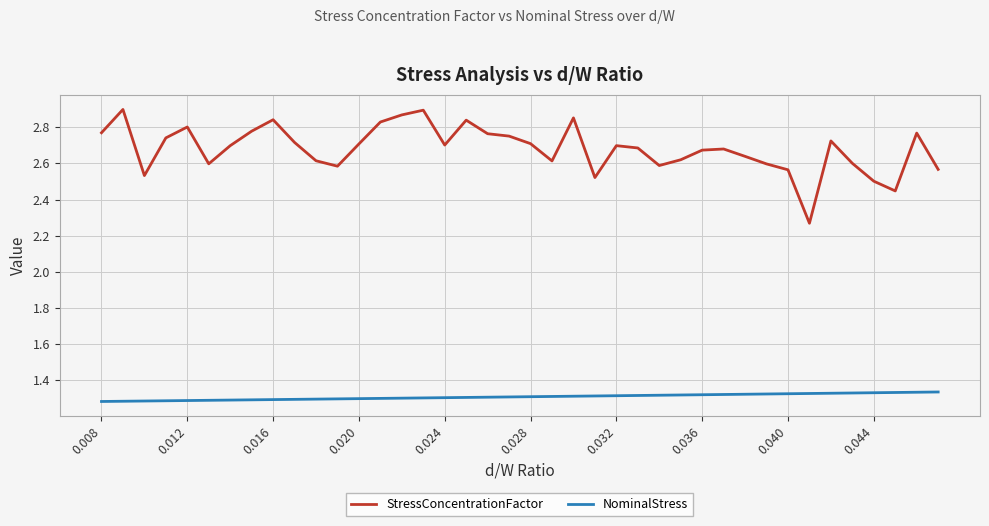

List the series in order of their peak value, lowest first.

NominalStress, StressConcentrationFactor